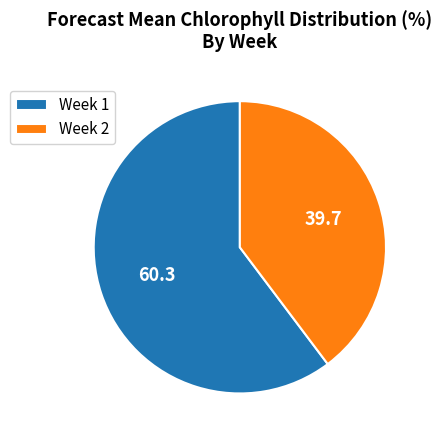

Does Week 1 represent more than half of the total?

Yes